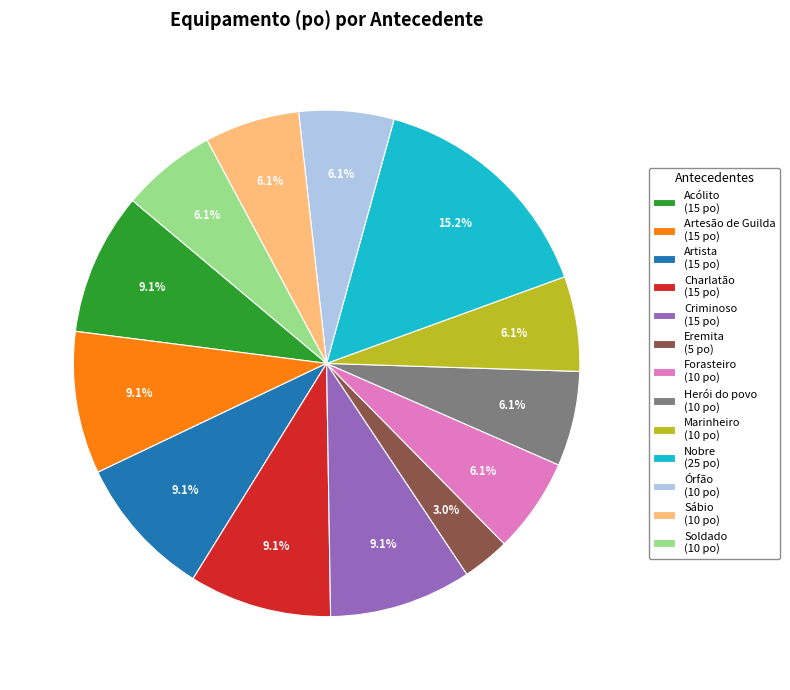

How many segments does this pie chart have?

13